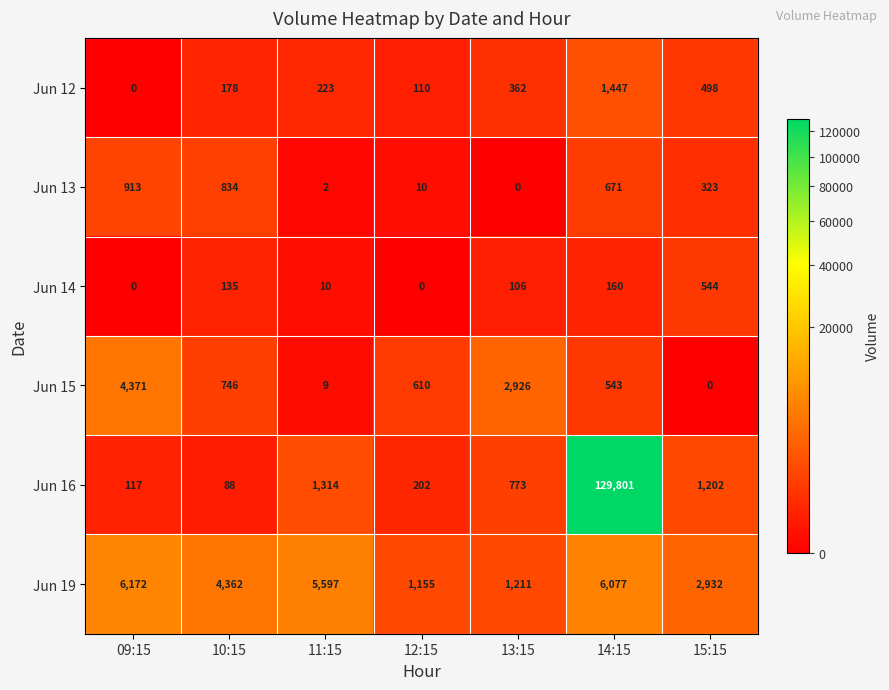

Rank the series at 11:15 from lowest to highest value.

Jun 13, Jun 15, Jun 14, Jun 12, Jun 16, Jun 19